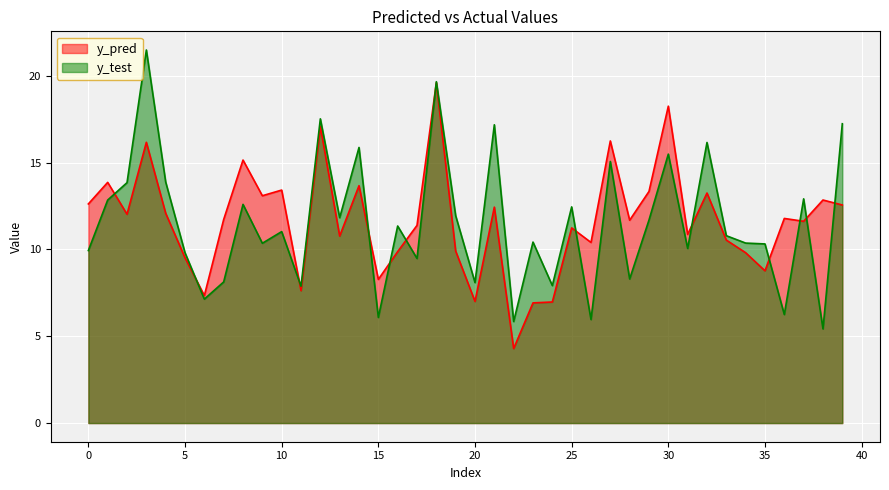

Where is the first local maximum for y_pred?

1